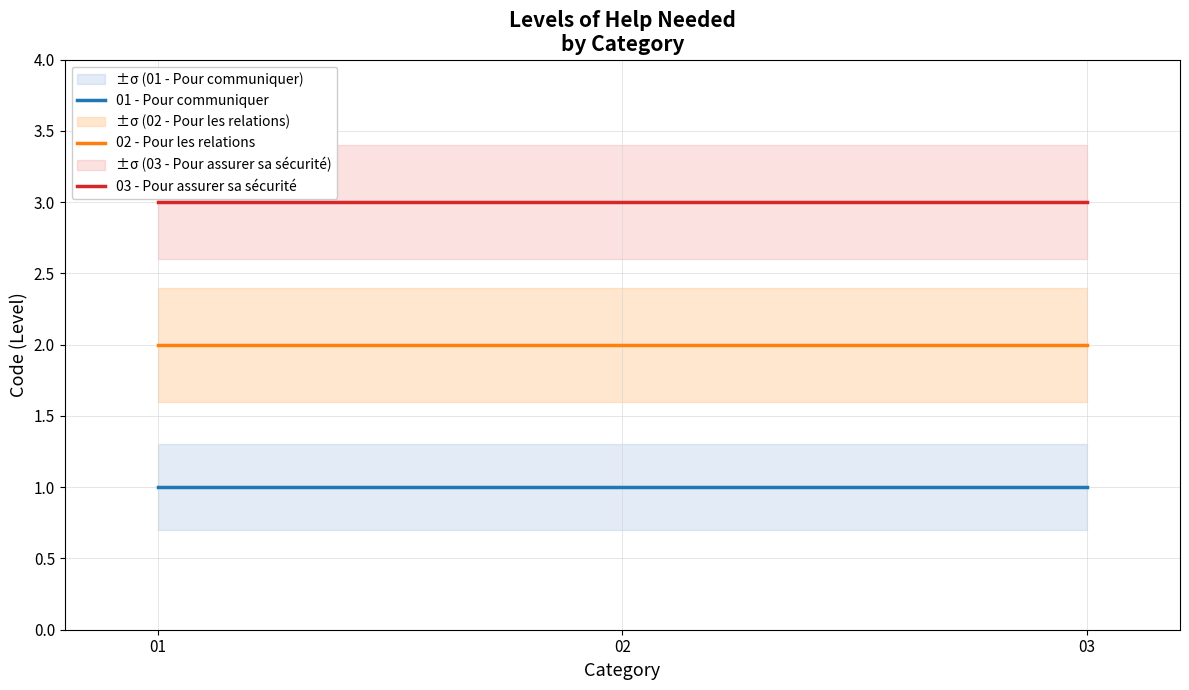

Between 01 and 03, which series saw the biggest shift?

01 - Pour communiquer